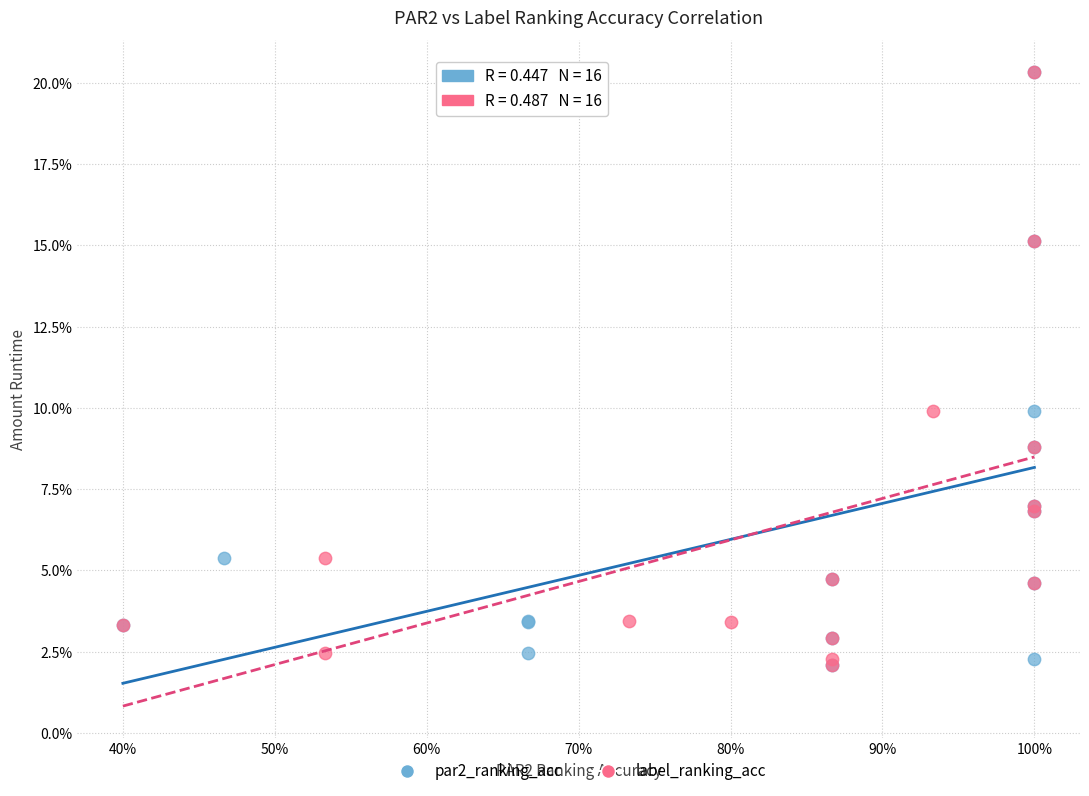

What are all the series names shown in the legend?

par2_ranking_acc, label_ranking_acc